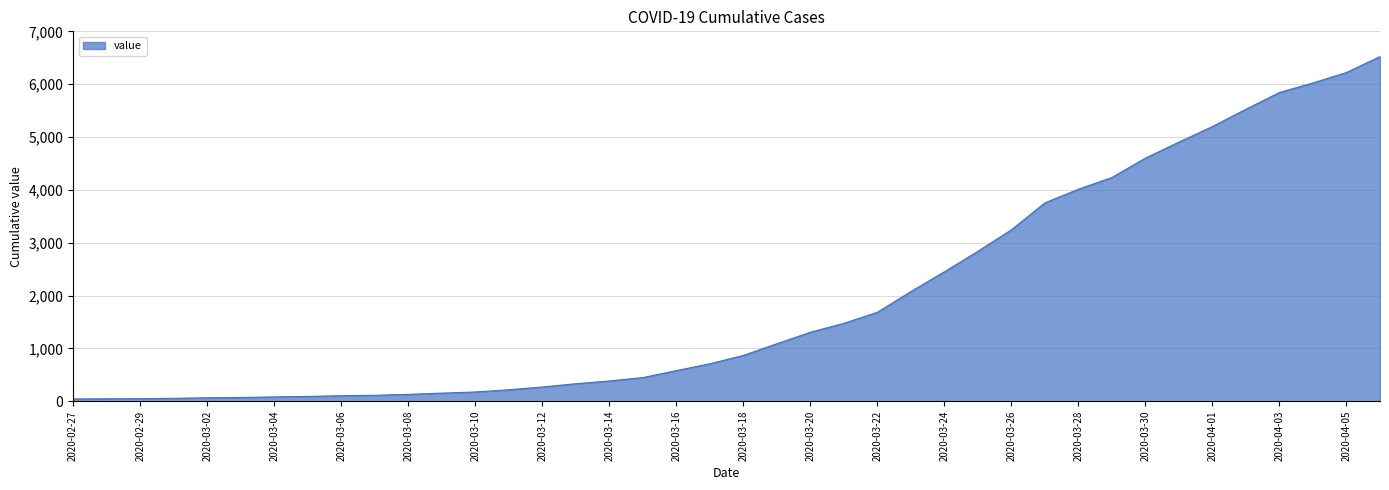

What is the maximum value shown in the chart?

6522